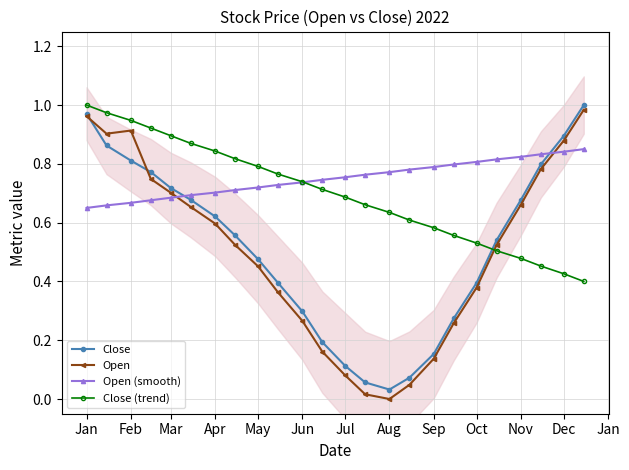

At which category does Close reach its first local valley?

Aug